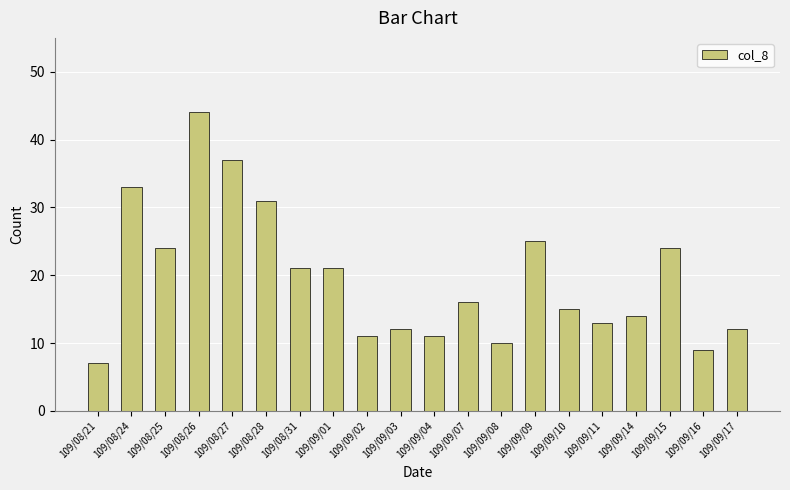

What is the sum of all values?

390